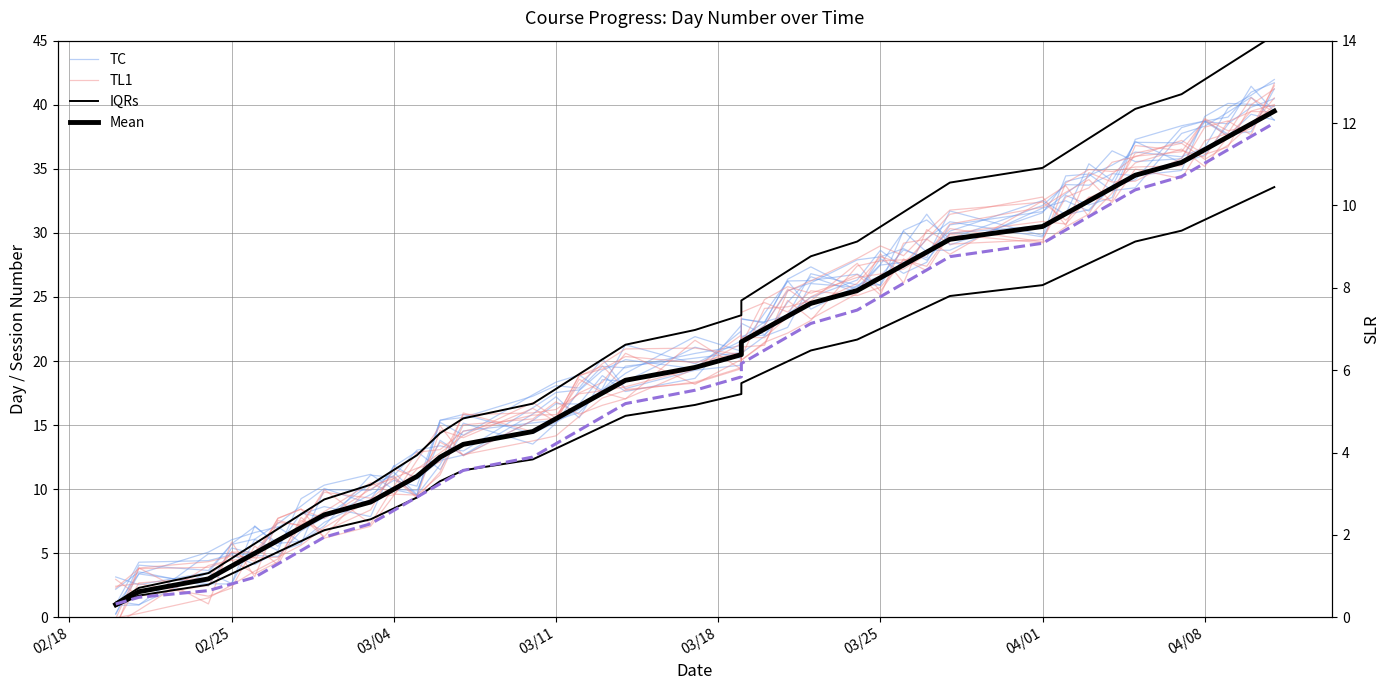

What is the difference between the maximum and minimum values in the SLR (scaled) series?

11.7